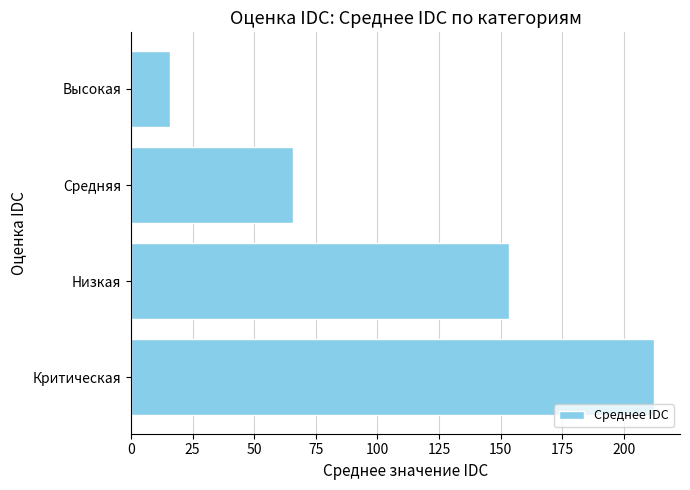

Reading top to bottom, transcribe all the data shown in this chart.

Высокая=15.8	Средняя=65.6	Низкая=153.3	Критическая=212.1